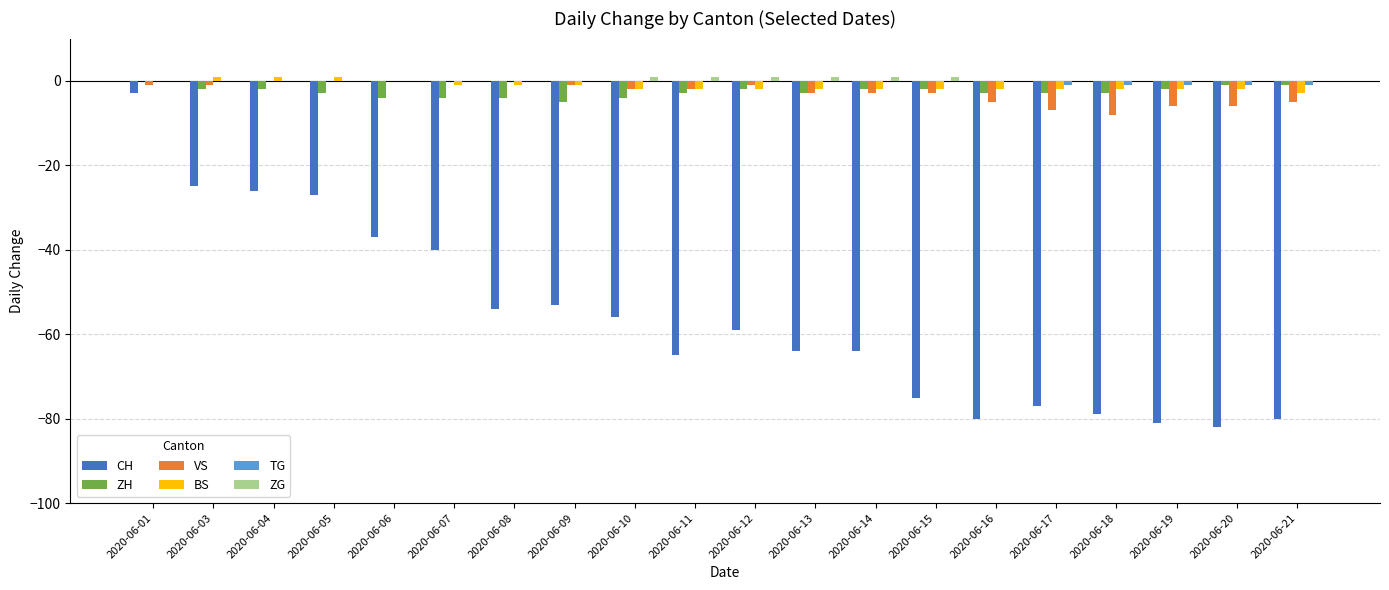

The value of CH at 2020-06-10 is -56. True or false?

True